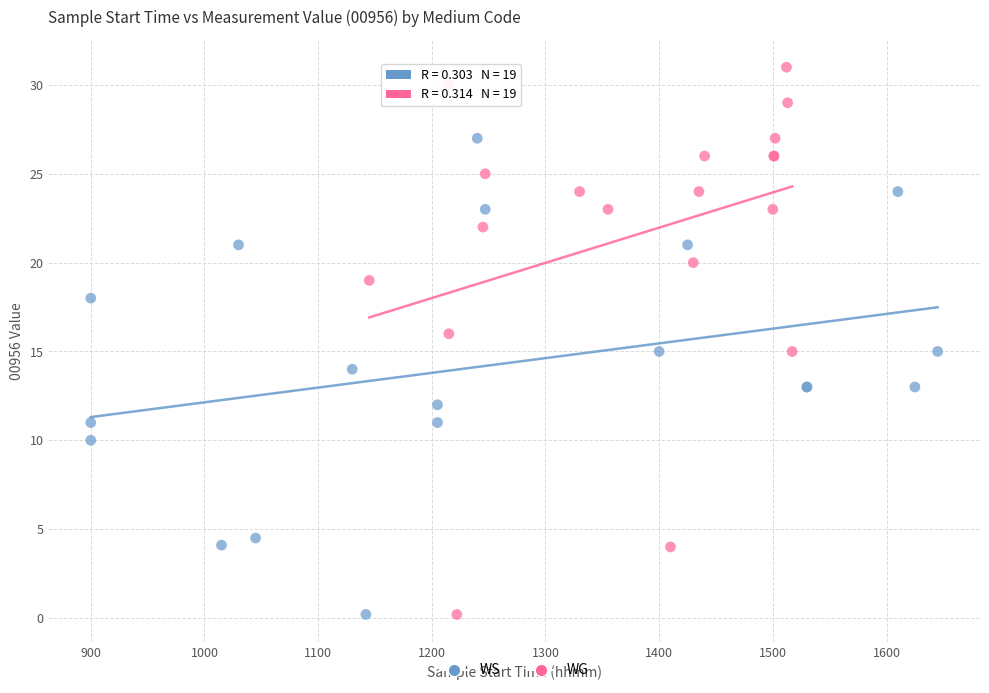

Which series reaches the maximum Y coordinate?

WG